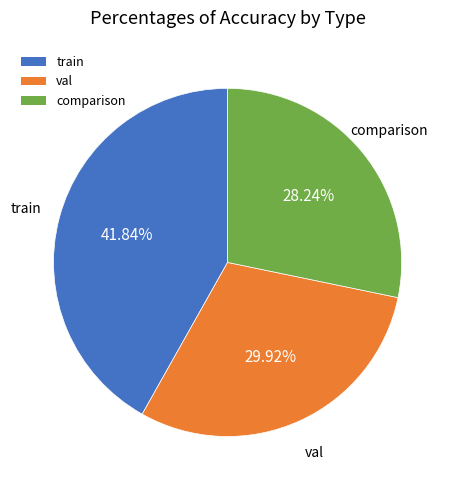

To the nearest percent, what is the combined percentage of val and train?

72%